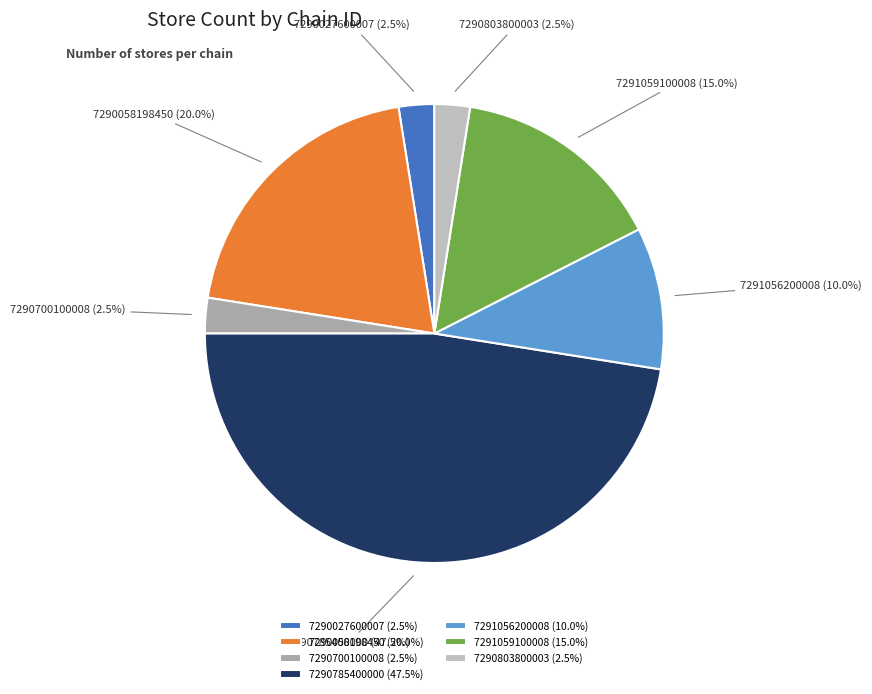

What percentage is the 7291056200008 slice, to the nearest percent?

10%